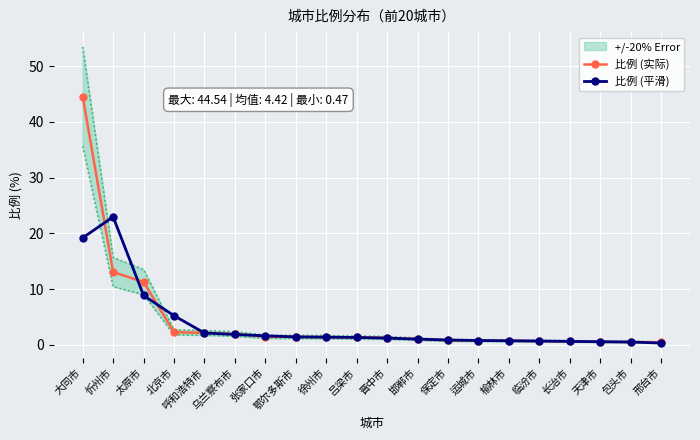

How many data points in 比例 (平滑) are less than 1?

8